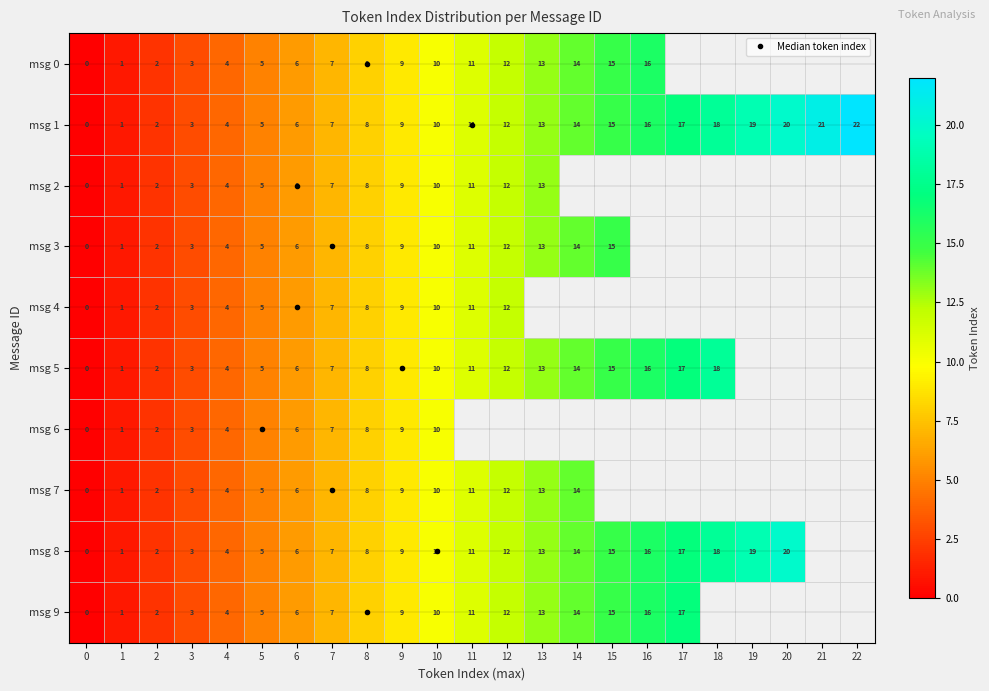

What is the difference between the maximum and minimum values in the msg 4 series?

12.0